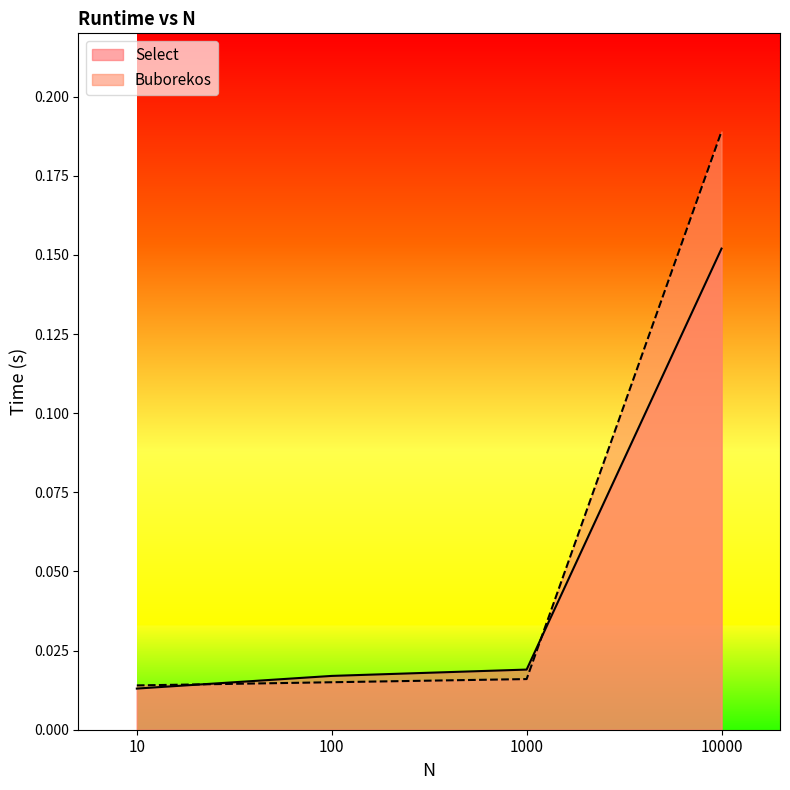

Which category has the highest value in the Buborekos series?

10000